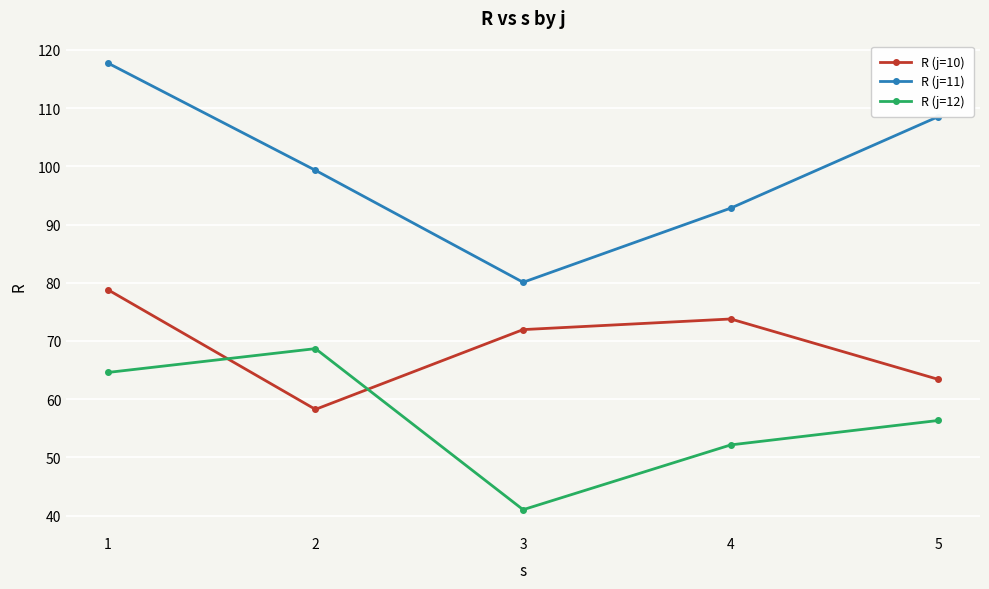

What is the average value of the R (j=12) series?

56.6